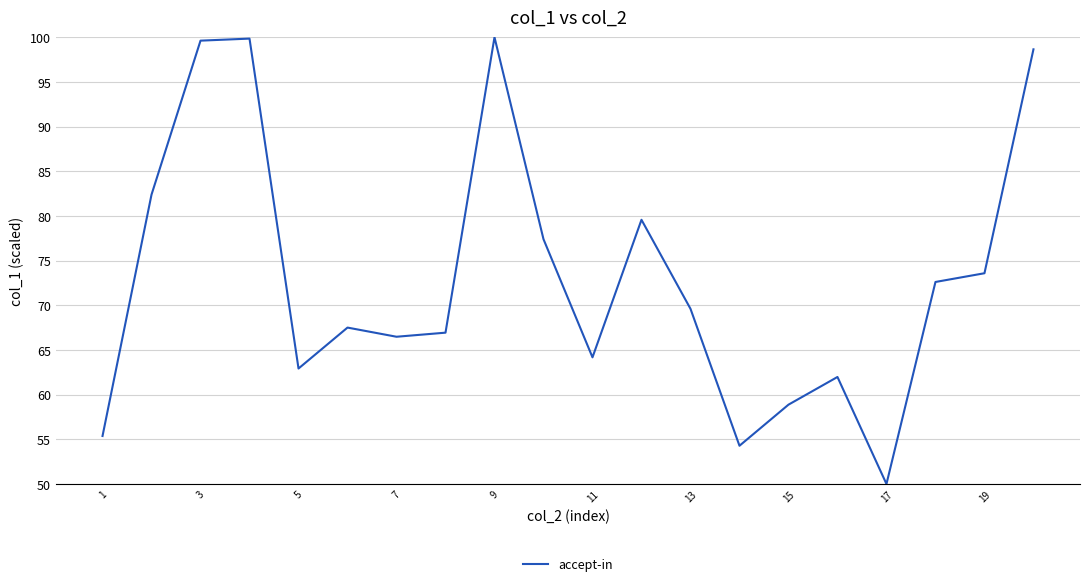

What is the difference between the maximum and minimum values?

50.0